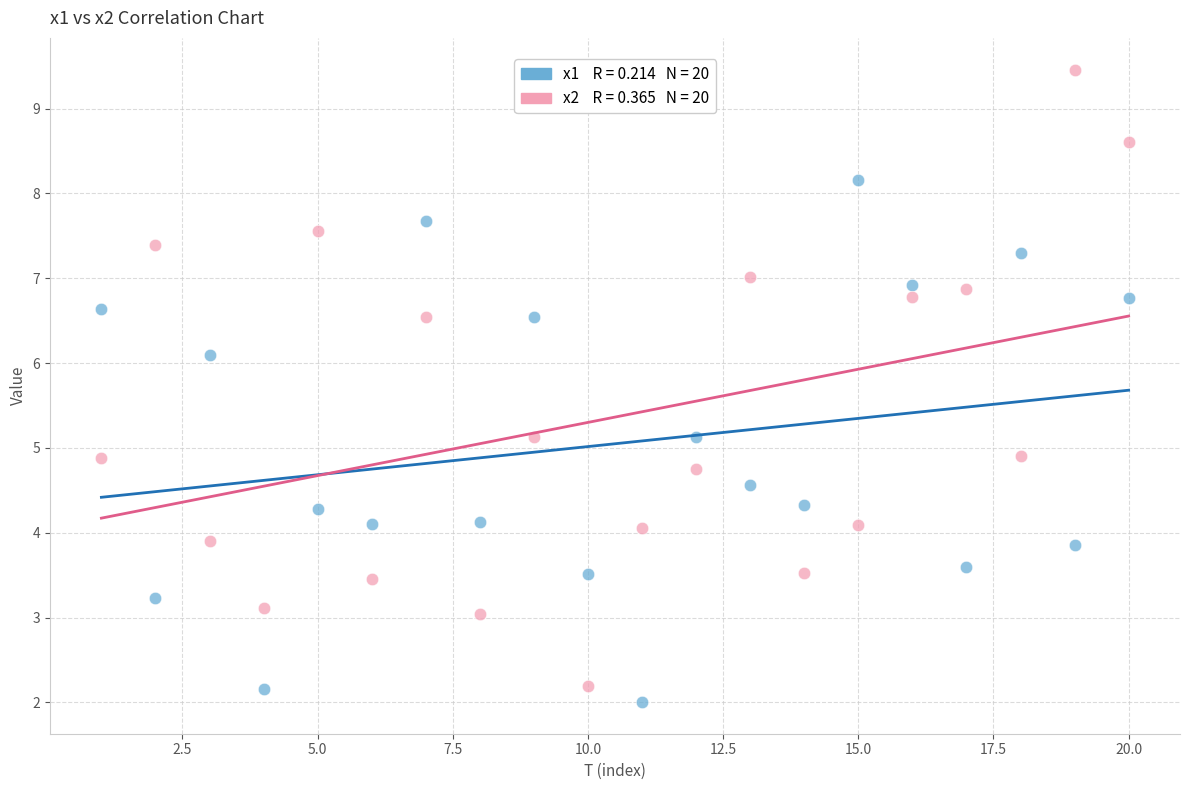

Across all data points, what is the range of X values (max minus min)?

19.0